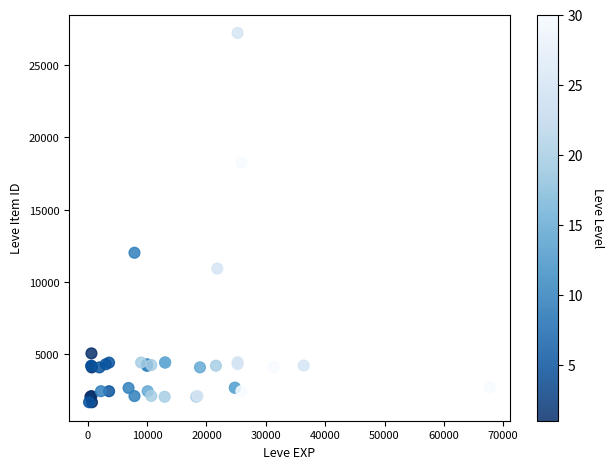

What Y value in the scatter plot is closest to 14448?

12018